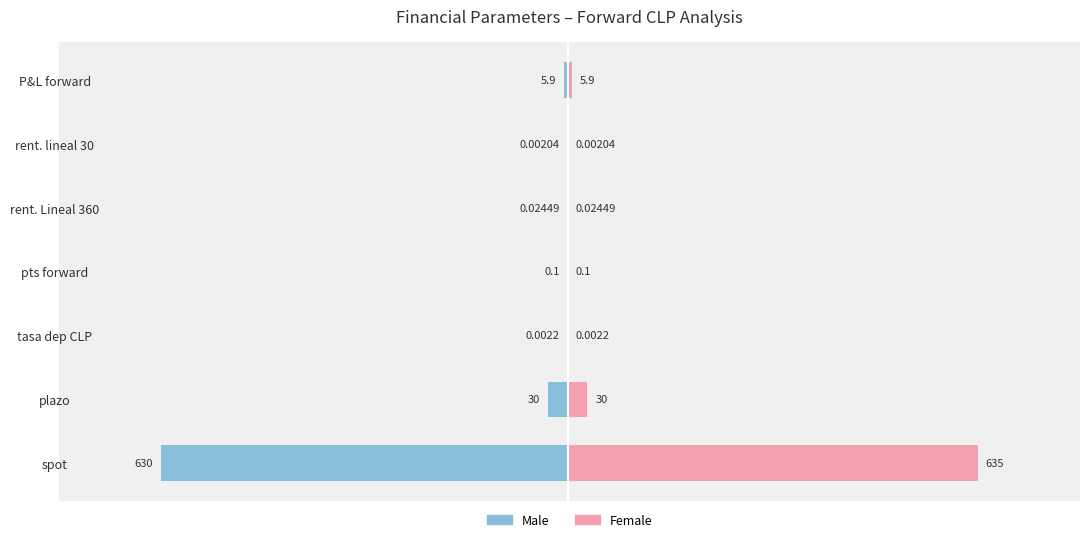

What is the difference between the second highest and second lowest values in the Male series?

30.0